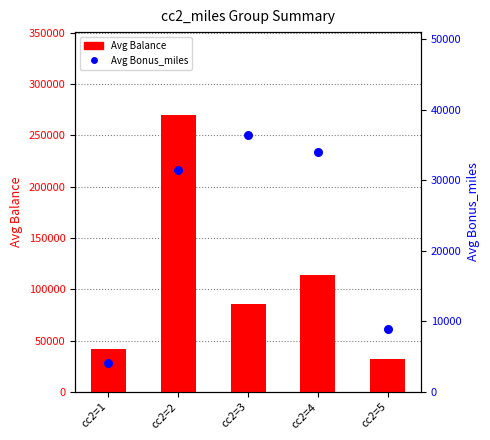

Which series contains the highest Y value?

Avg Balance